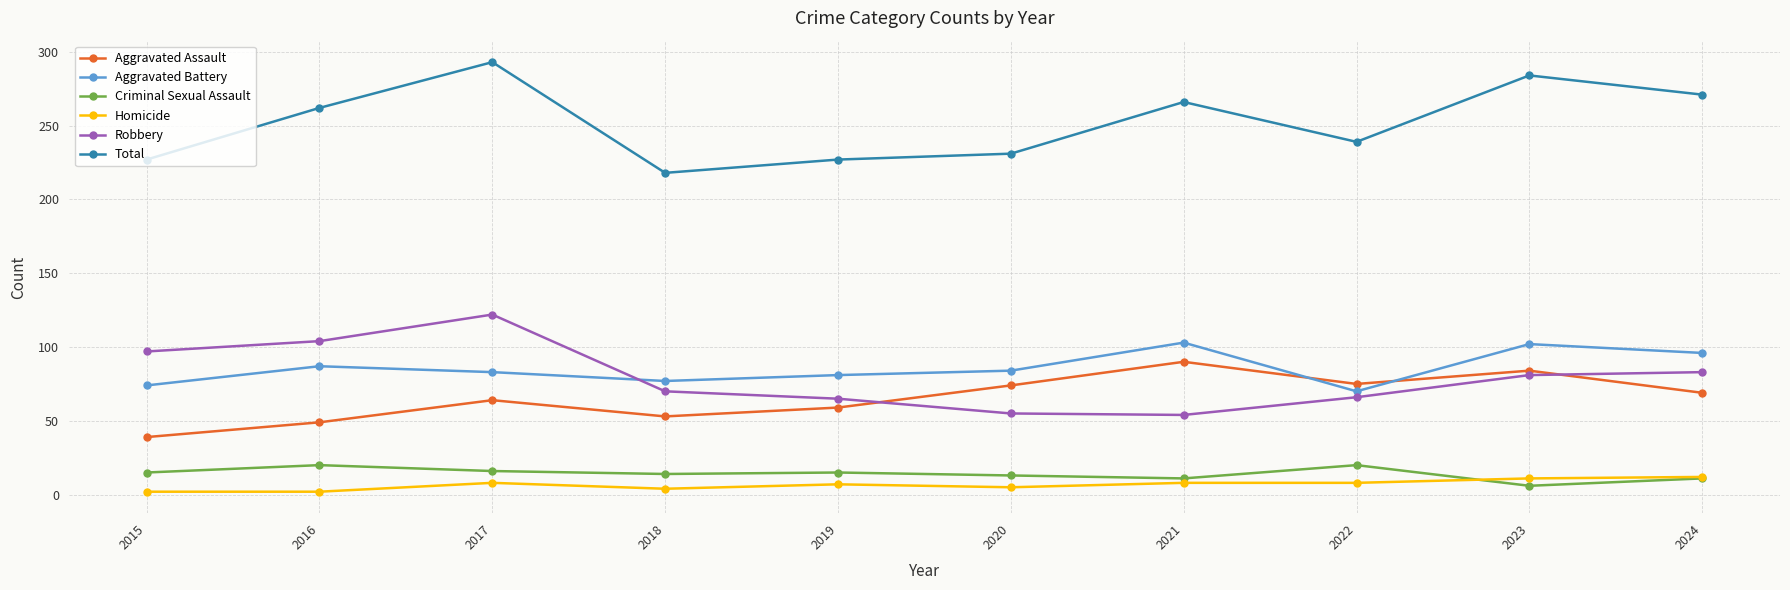

Which series has the largest range (max minus min)?

Total